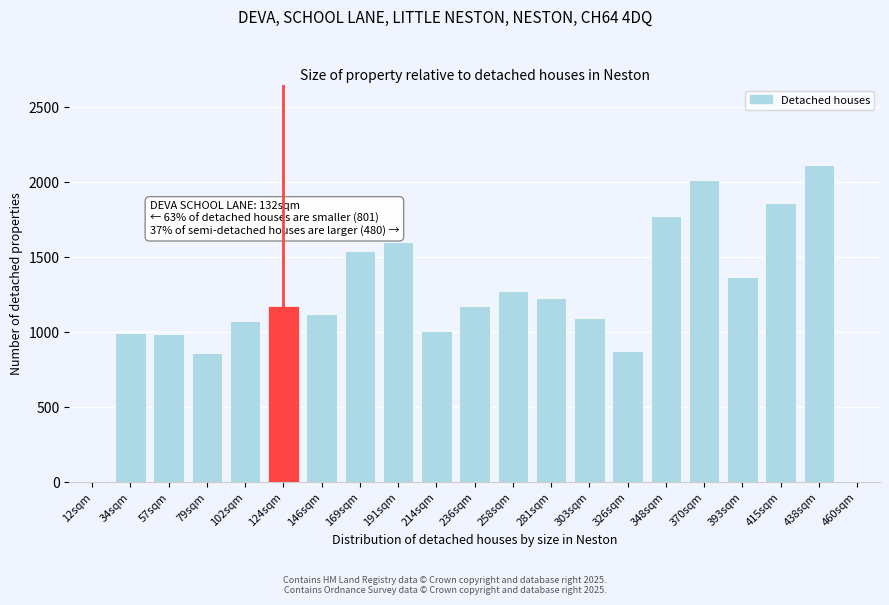

What is the change in value from 57sqm to 102sqm?

+87